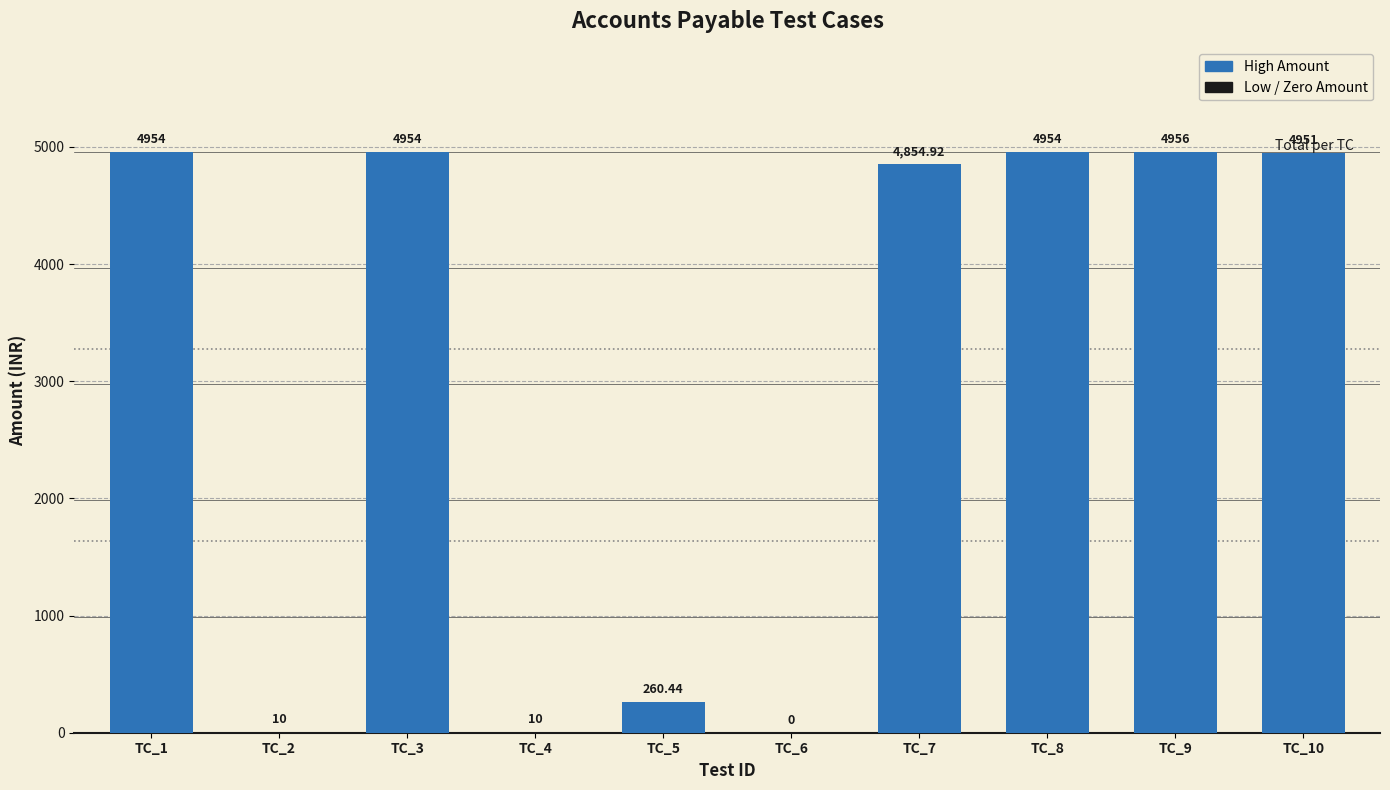

Reading left to right, transcribe all the data shown in this chart.

4954.0	10.0	4954.0	10.0	260.4	0.0	4854.9	4954.0	4956.0	4951.0